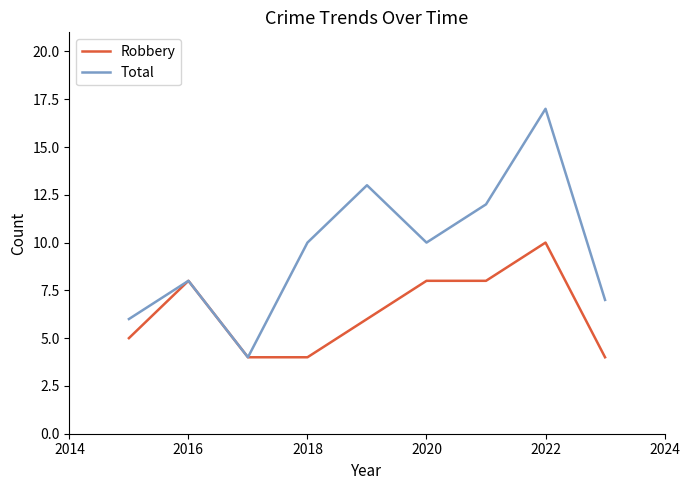

Reading right to left, transcribe all the data shown in this chart.

Robbery: 4	10	8	8	6	4	4	8	5
Total: 7	17	12	10	13	10	4	8	6